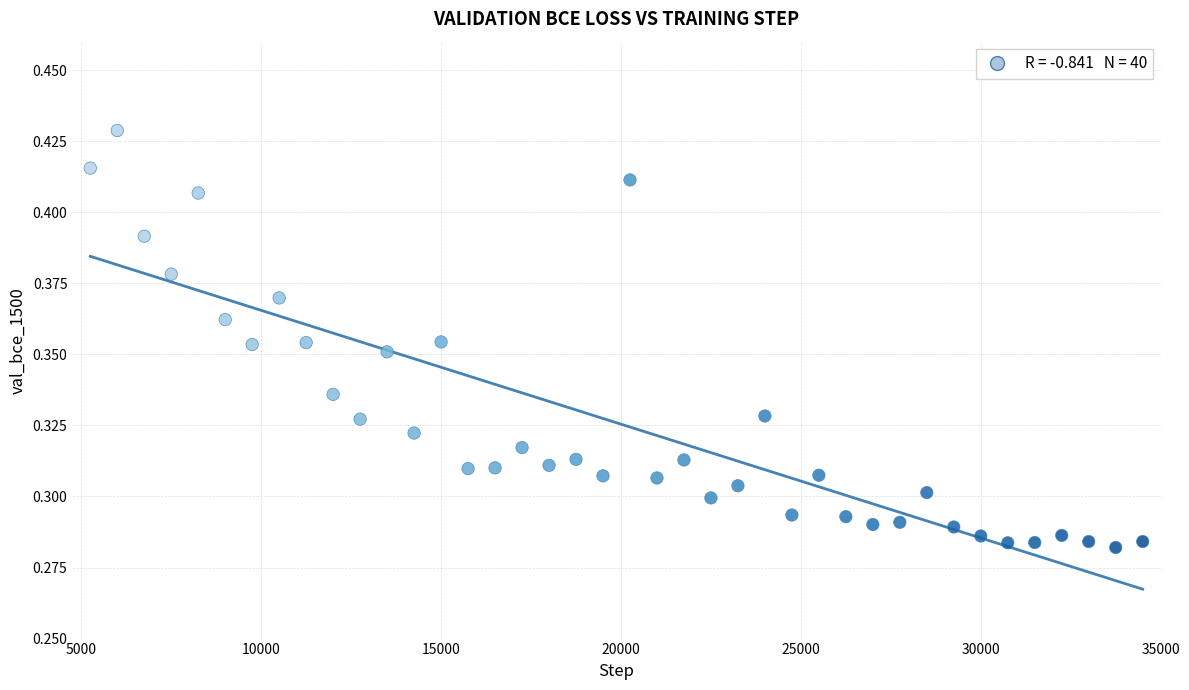

What is the range of X values (max minus min)?

29250.0